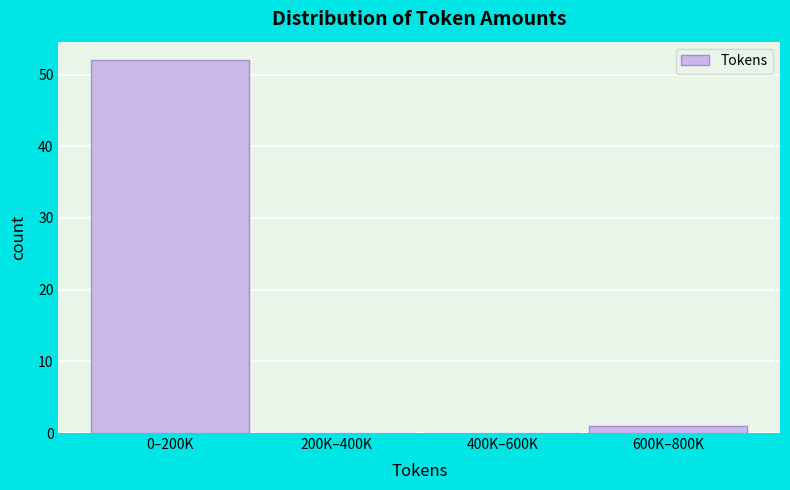

Reading left to right, what are all the values shown in this chart?

0–200K=52	200K–400K=0	400K–600K=0	600K–800K=1